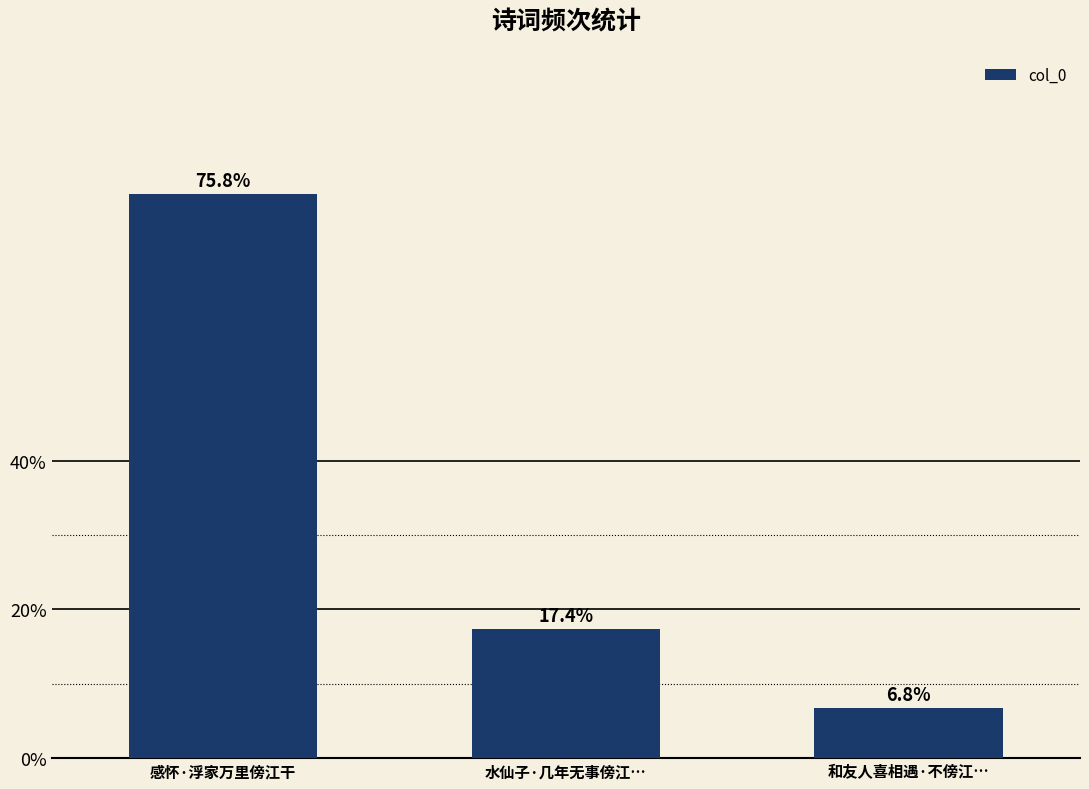

How many bars are there in total?

3